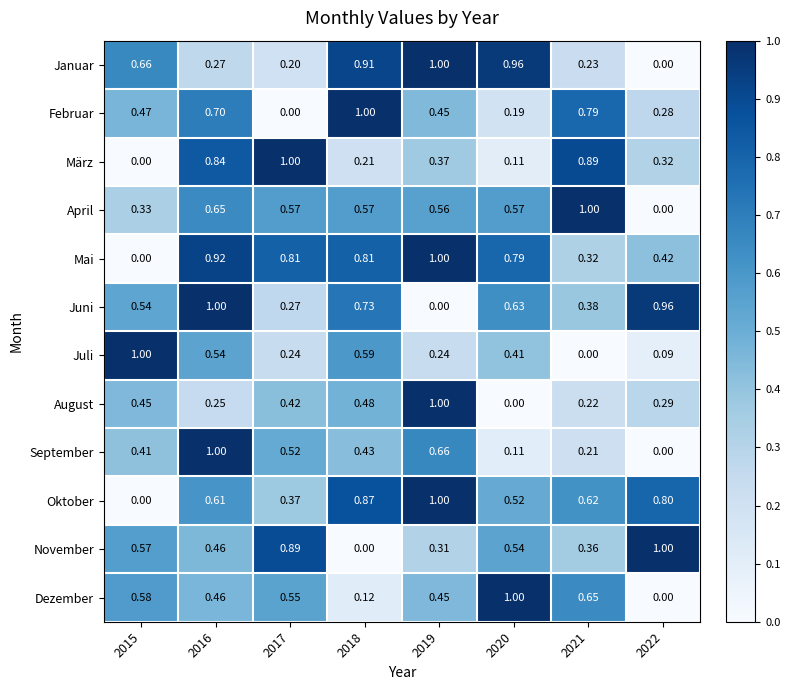

Which series has the largest total across all categories?

Mai